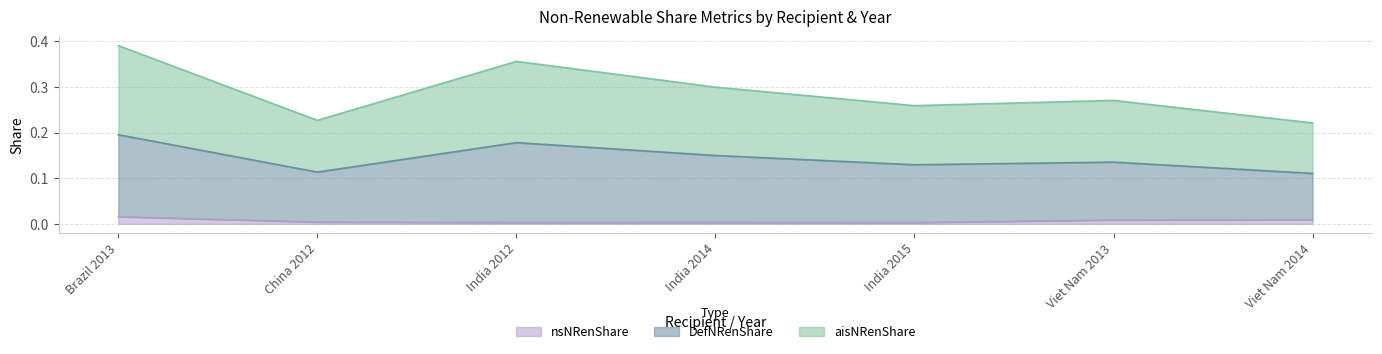

Count the nsNRenShare values in the range 0 to 1.

7